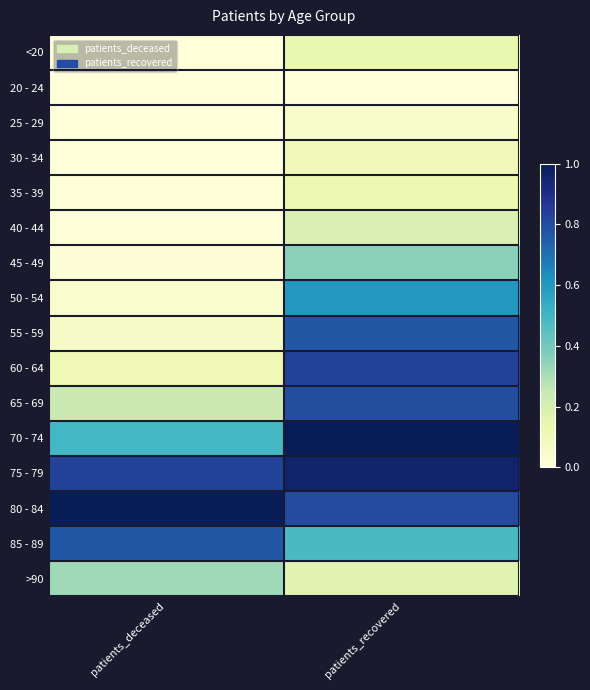

Reading right to left, extract all data points from this chart.

<20: patients_recovered=0.1	patients_deceased=0.0
20 - 24: patients_recovered=0.0	patients_deceased=0.0
25 - 29: patients_recovered=0.0	patients_deceased=0.0
30 - 34: patients_recovered=0.1	patients_deceased=0.0
35 - 39: patients_recovered=0.1	patients_deceased=0.0
40 - 44: patients_recovered=0.2	patients_deceased=0.0
45 - 49: patients_recovered=0.4	patients_deceased=0.0
50 - 54: patients_recovered=0.6	patients_deceased=0.0
55 - 59: patients_recovered=0.8	patients_deceased=0.1
60 - 64: patients_recovered=0.8	patients_deceased=0.1
65 - 69: patients_recovered=0.8	patients_deceased=0.2
70 - 74: patients_recovered=1.0	patients_deceased=0.5
75 - 79: patients_recovered=1.0	patients_deceased=0.8
80 - 84: patients_recovered=0.8	patients_deceased=1.0
85 - 89: patients_recovered=0.5	patients_deceased=0.8
>90: patients_recovered=0.2	patients_deceased=0.3